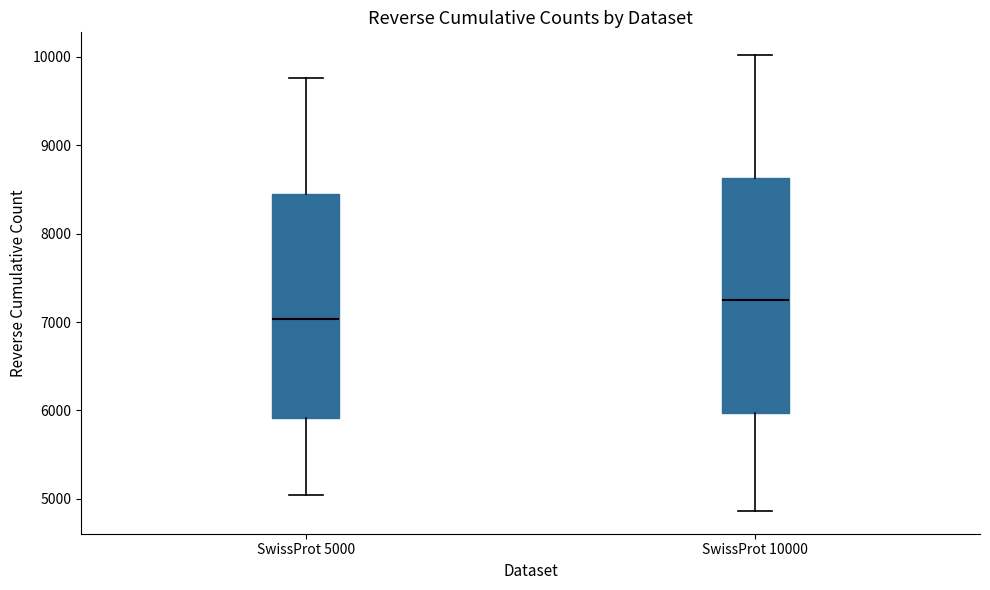

Comparing the boxes themselves (not the whiskers), which one is the tallest?

SwissProt 10000